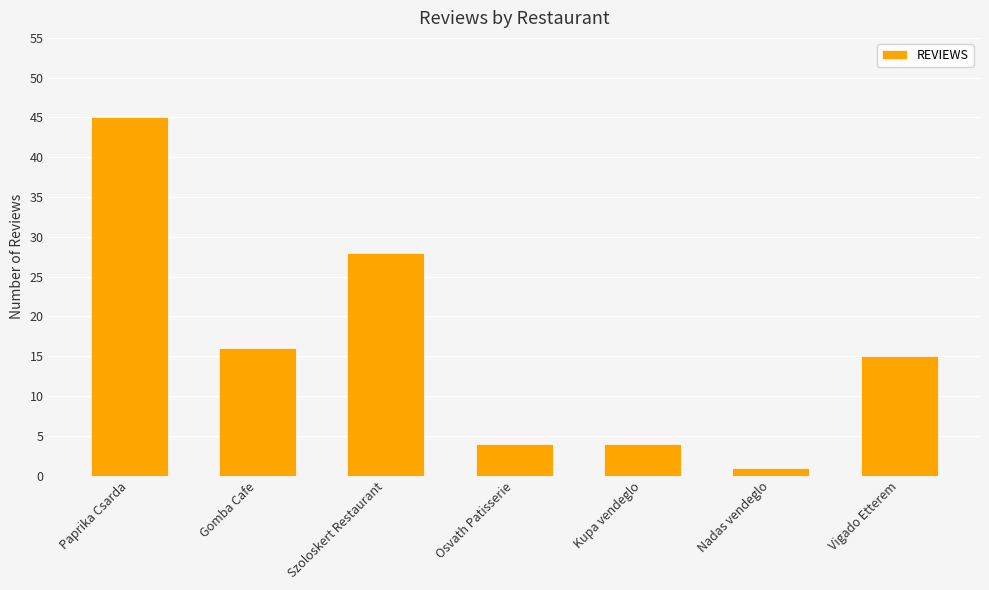

What is the difference between the values at Osvath Patisserie and Paprika Csarda?

41